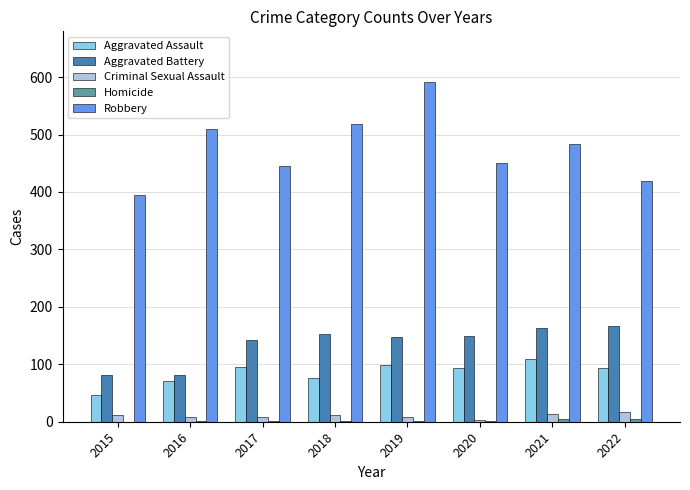

What is the sum of all Criminal Sexual Assault values?

81